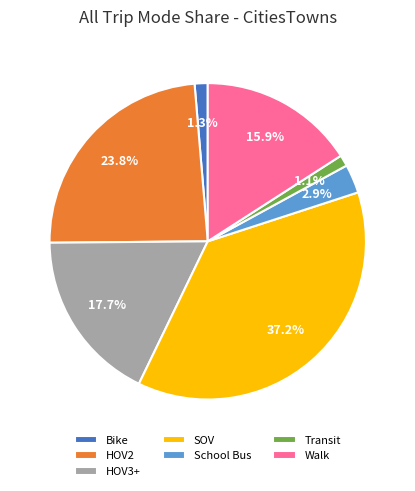

Which category has the biggest portion of the pie?

SOV